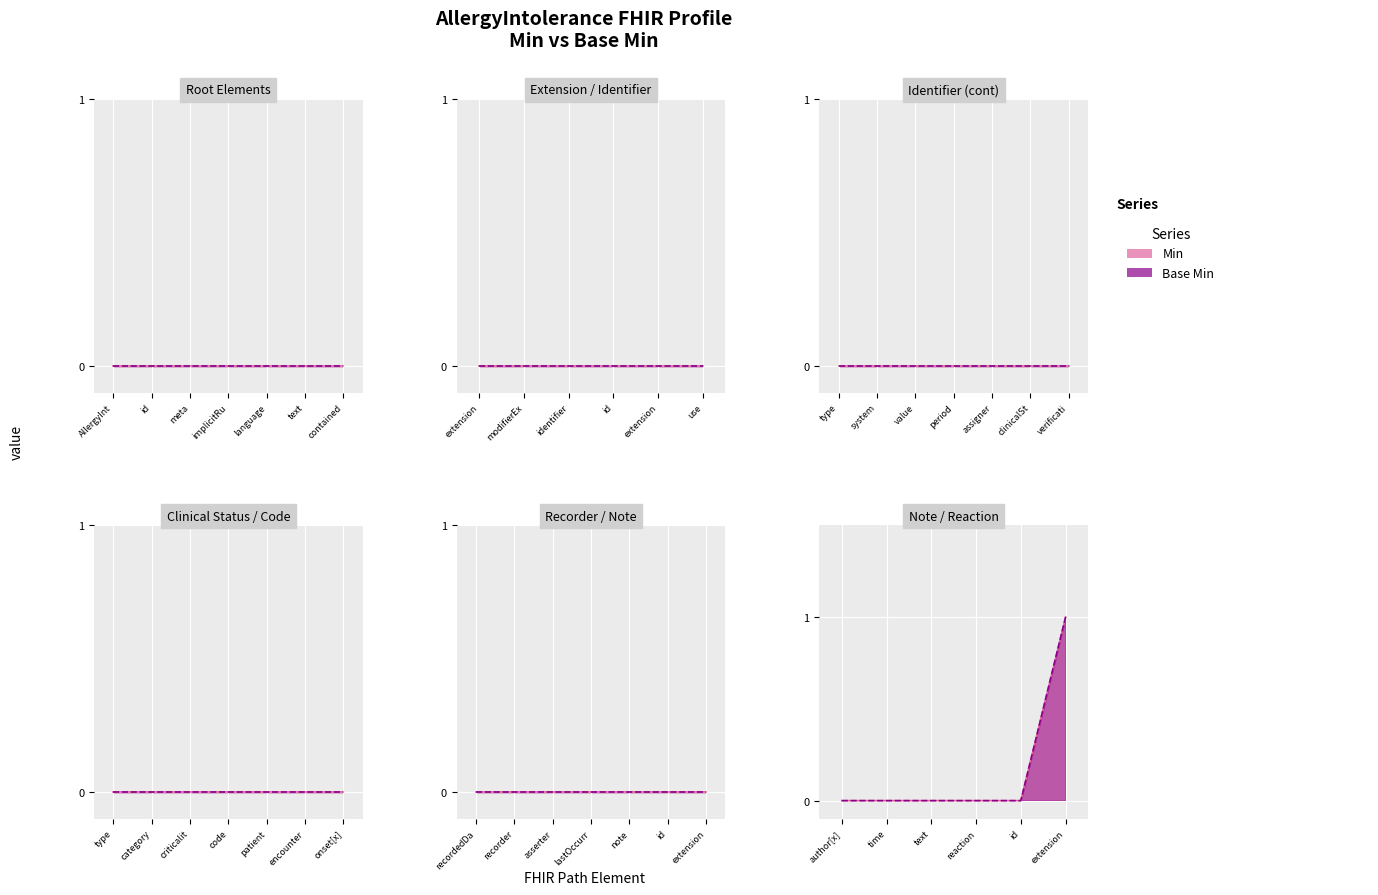

Which category has the lowest value in the Min series?

AllergyIntolerance